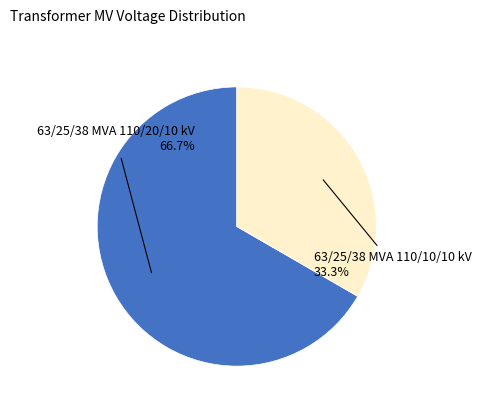

Is there a majority slice in this chart?

Yes